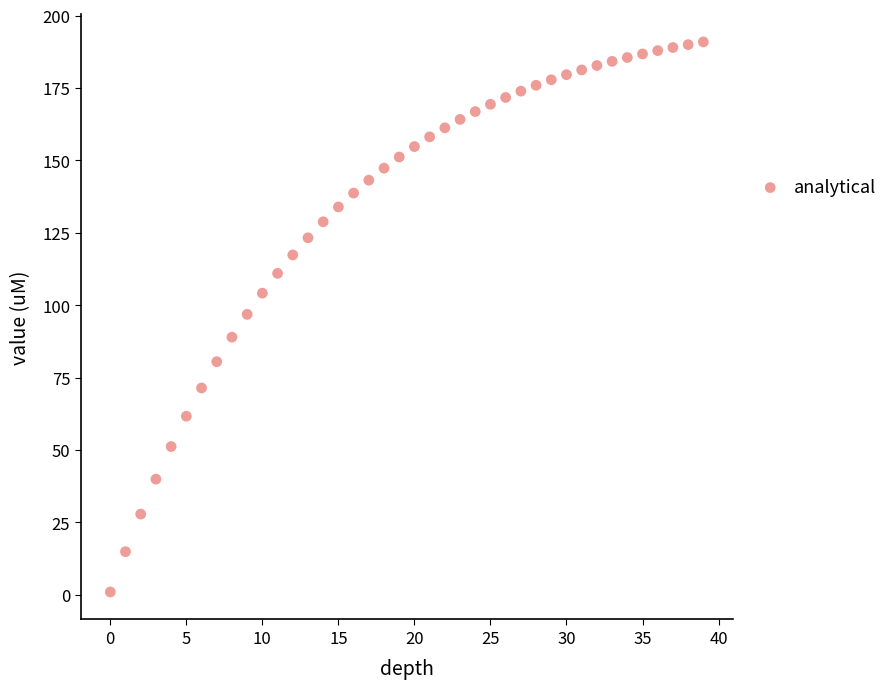

What is the range of Y values (max minus min)?

189.9